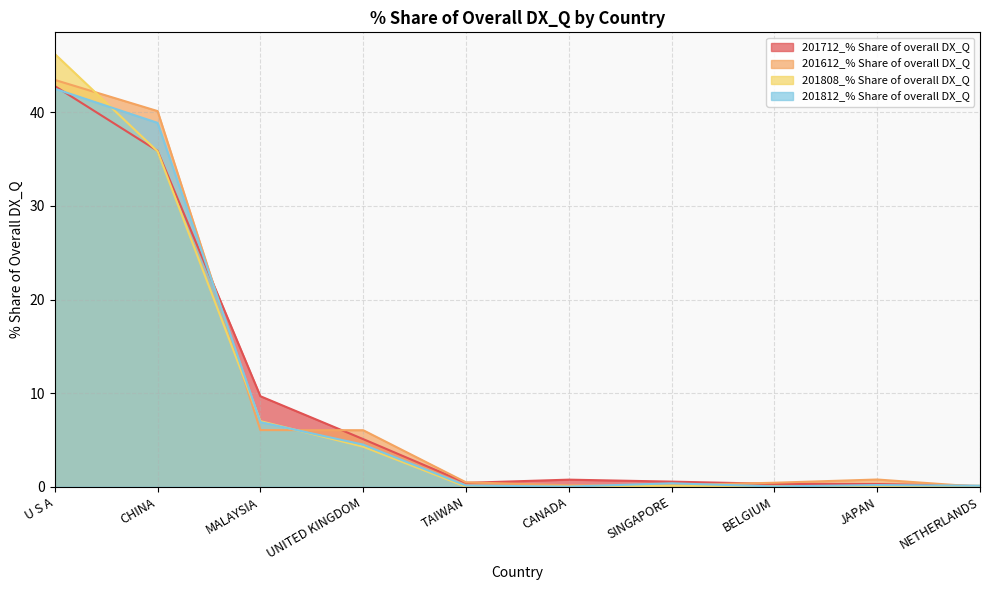

True or false: 201812_% Share of overall DX_Q has a value of 0.2 at NETHERLANDS.

False